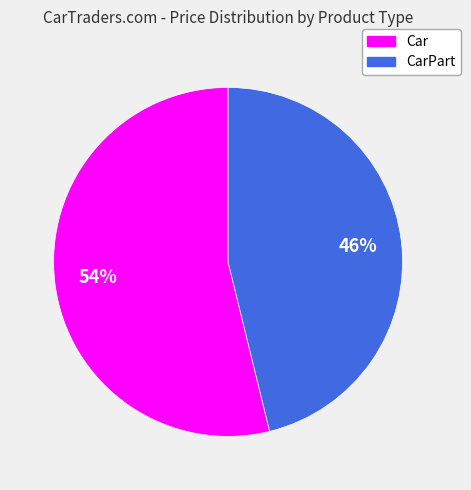

To the nearest percent, what is the difference between the largest and smallest slice percentages?

8%